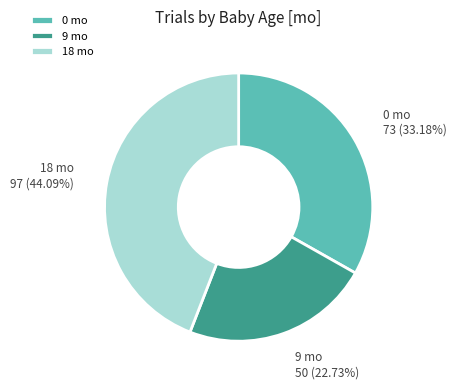

Combined, do 9 and 18 account for over 50%?

Yes